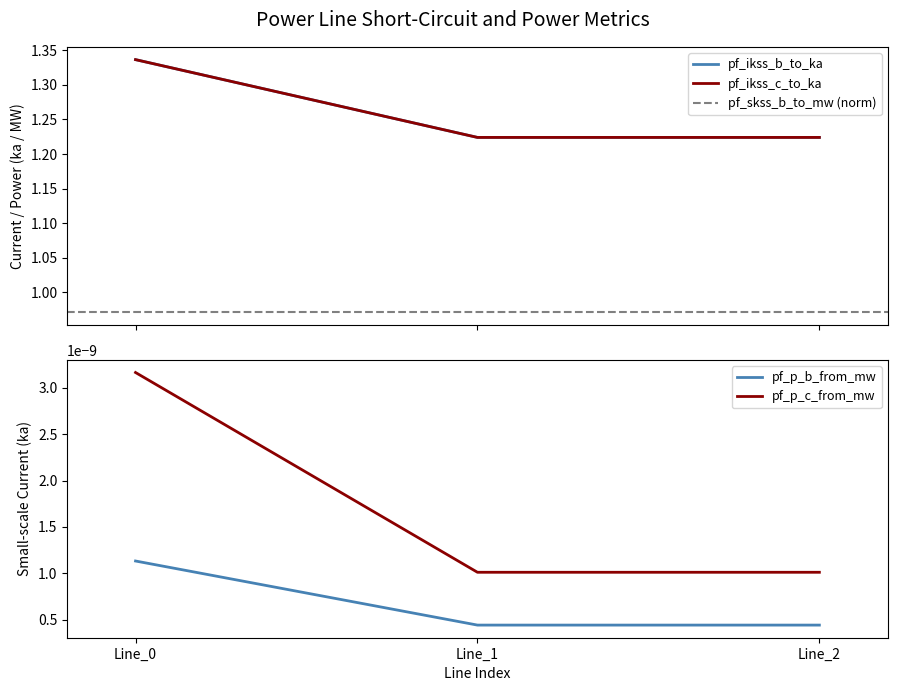

What is the average value of the pf_ikss_b_to_ka series?

1.3